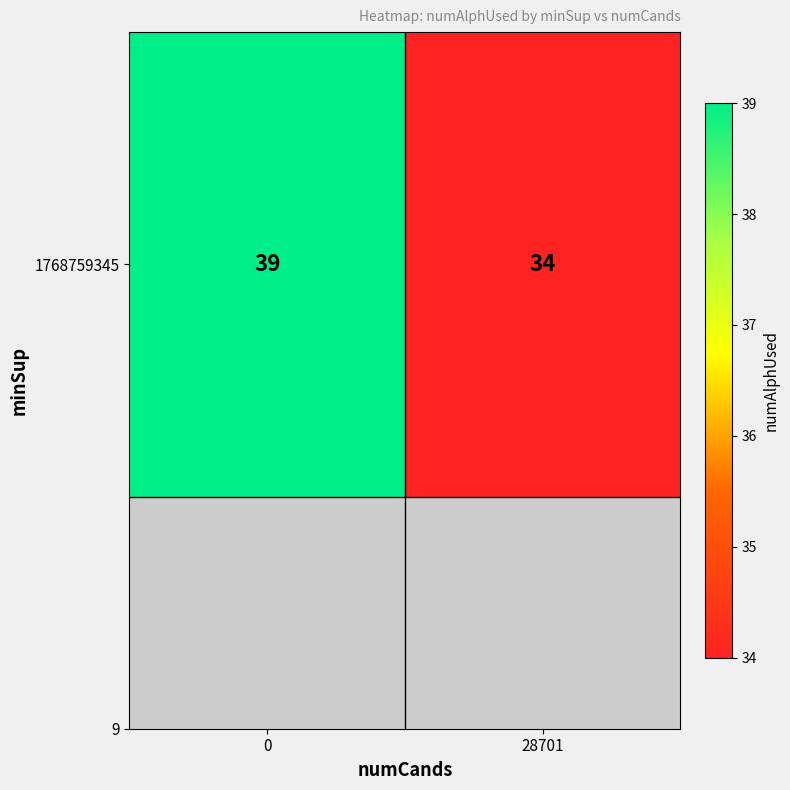

What value does the data have at 0?

39